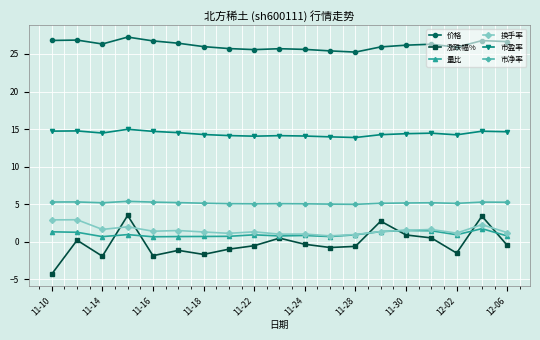

Which series has the widest spread of values?

涨跌幅%